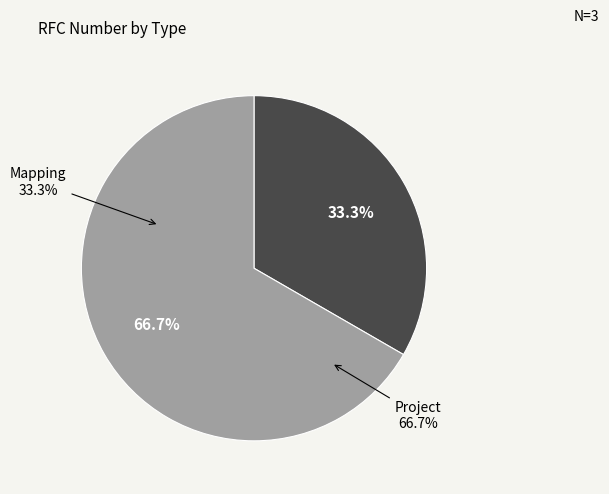

To the nearest percent, what is the difference between the Project and Mapping slice percentages?

33%